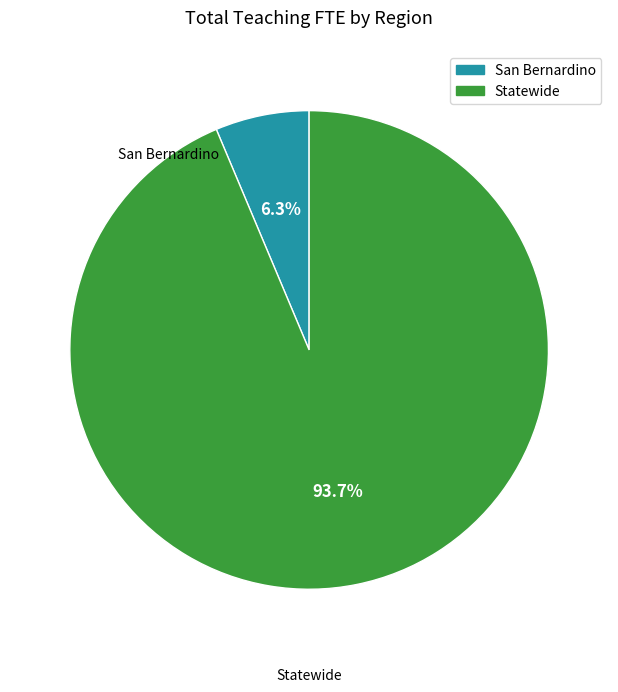

Which has a higher value, San Bernardino or Statewide?

Statewide